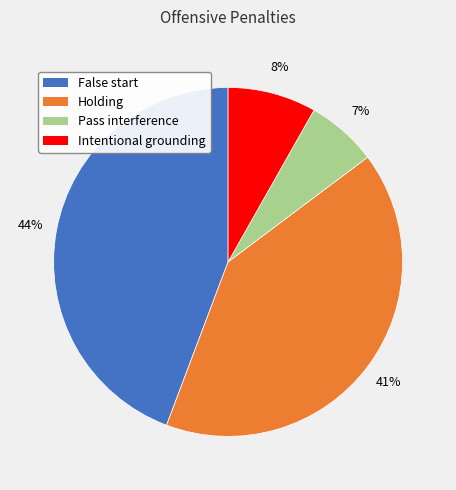

How many slices are in this pie chart?

4